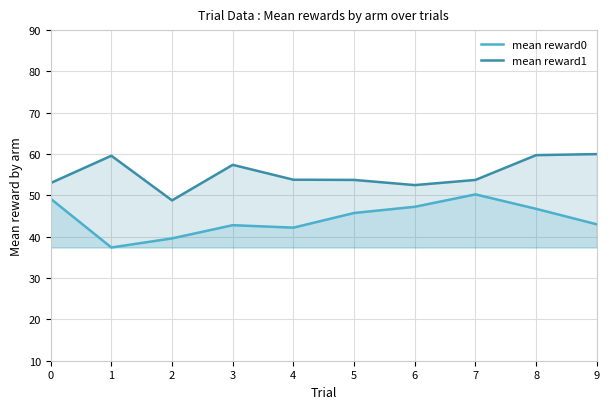

Which category has the lowest value across all series?

1